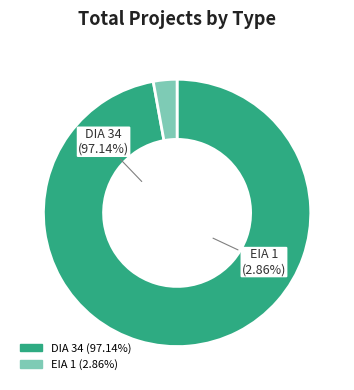

Which category has the smallest portion of the pie?

EIA